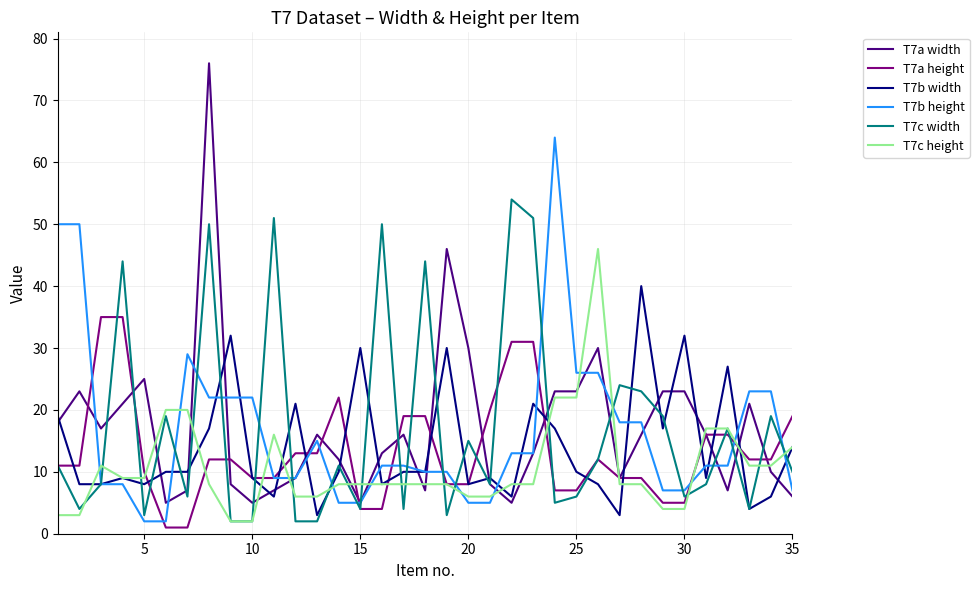

Does the chart have visible grid lines?

Yes